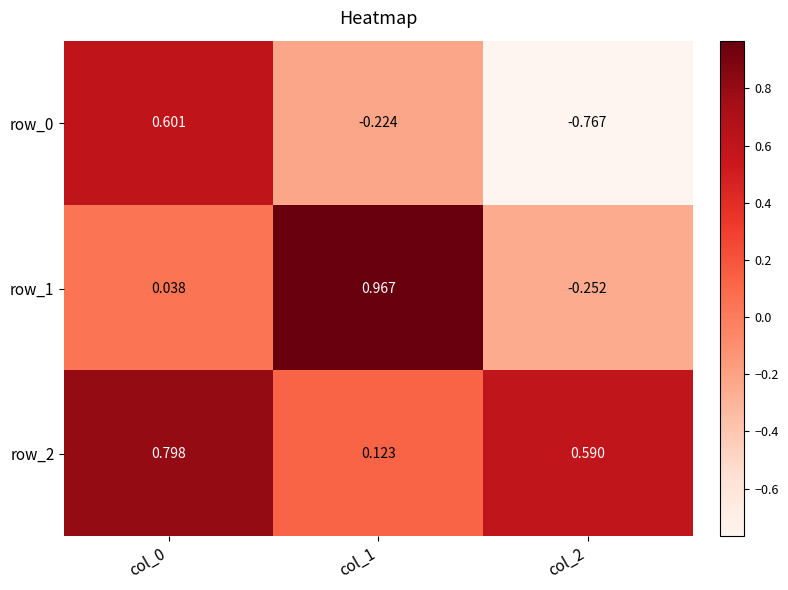

How many values in row_1 are above zero?

2